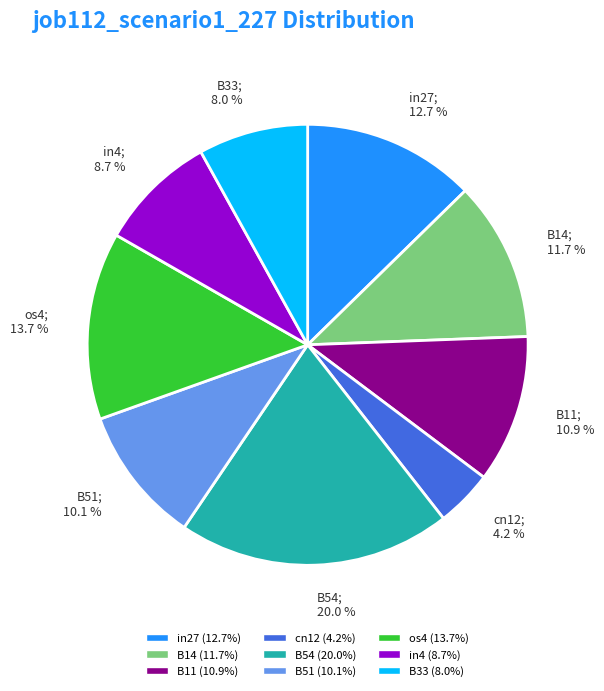

To the nearest percent, what is the combined percentage of cn12 and B33?

12%